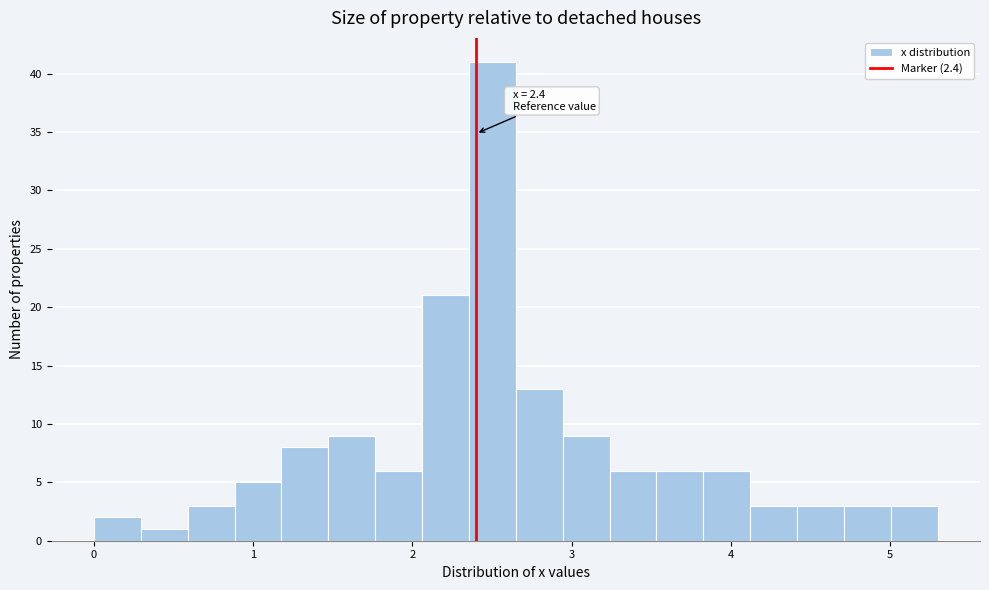

Read against the x-axis, roughly where is the centre of the tallest bar?

2.5